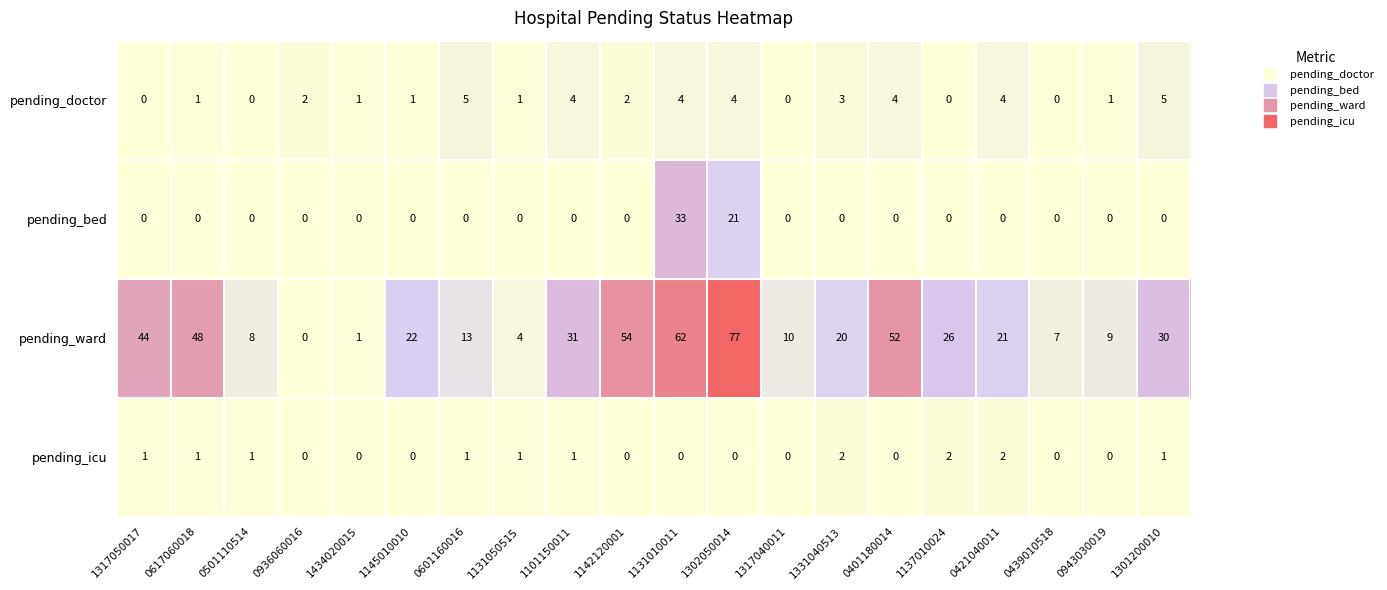

Which series has the largest range (max minus min)?

pending_ward